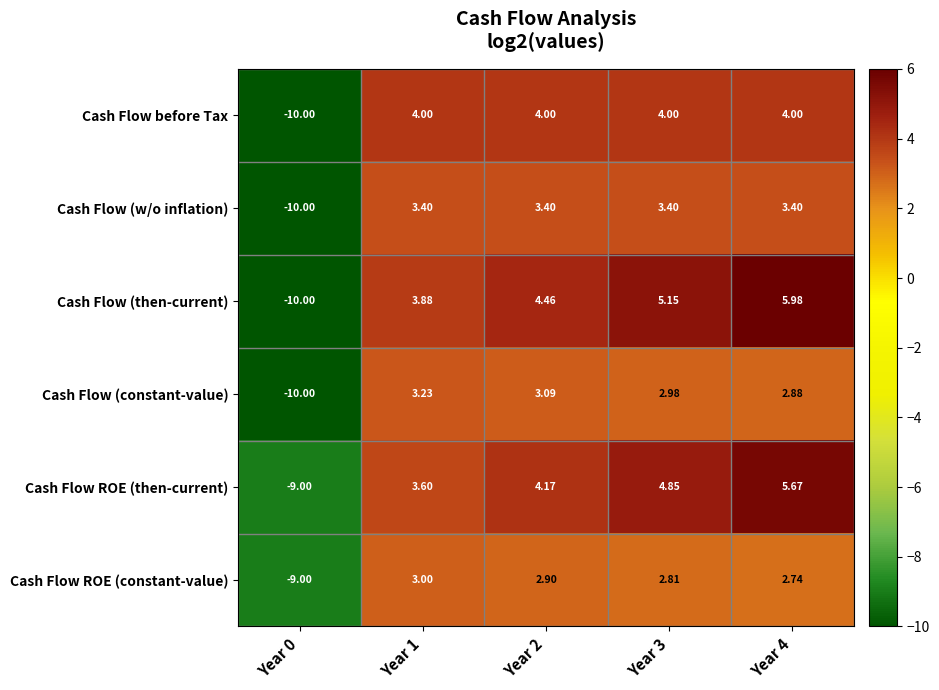

Is the value of Cash Flow before Tax at Year 0 greater than the value of Cash Flow (w/o inflation) at Year 3?

No